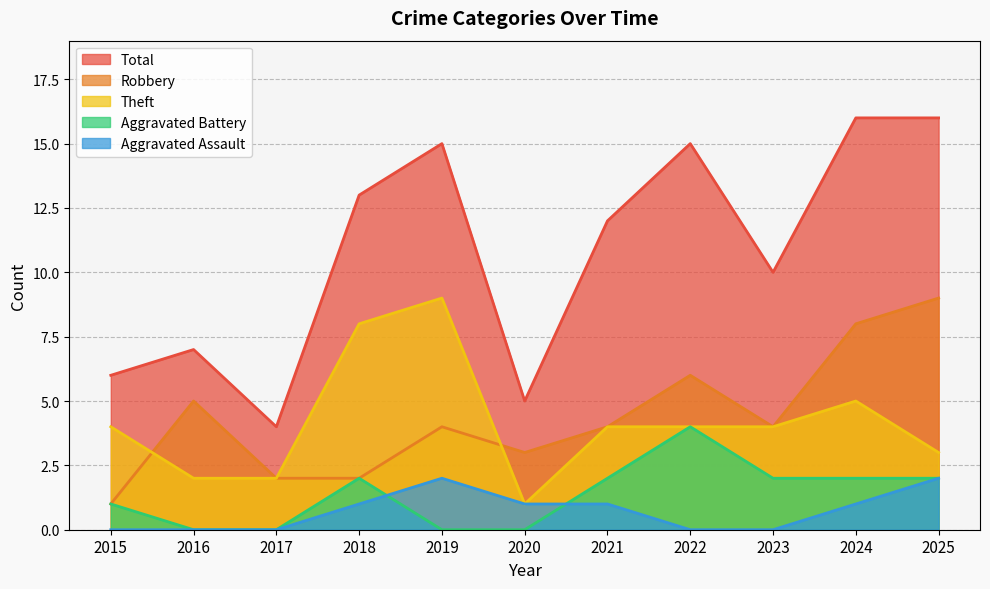

Which category has the lowest value in the Total series?

2017